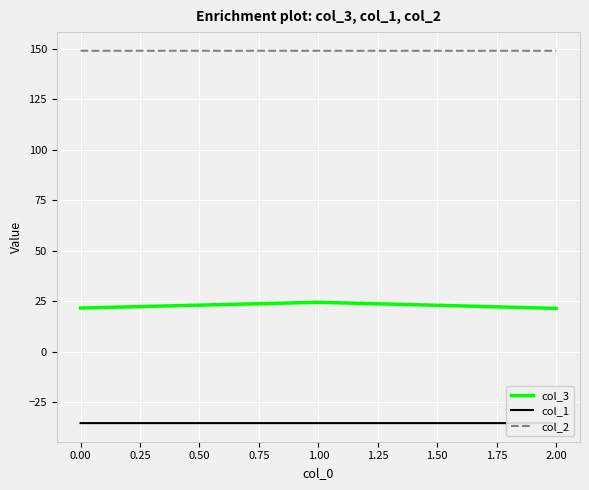

The value of col_2 at 2.00 is 54.7. True or false?

False